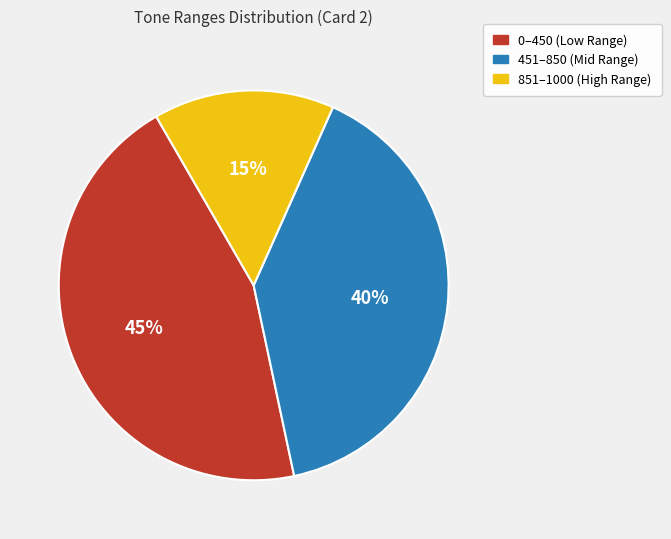

Combined, do 0–450 (Low Range) and 851–1000 (High Range) account for over 50%?

Yes